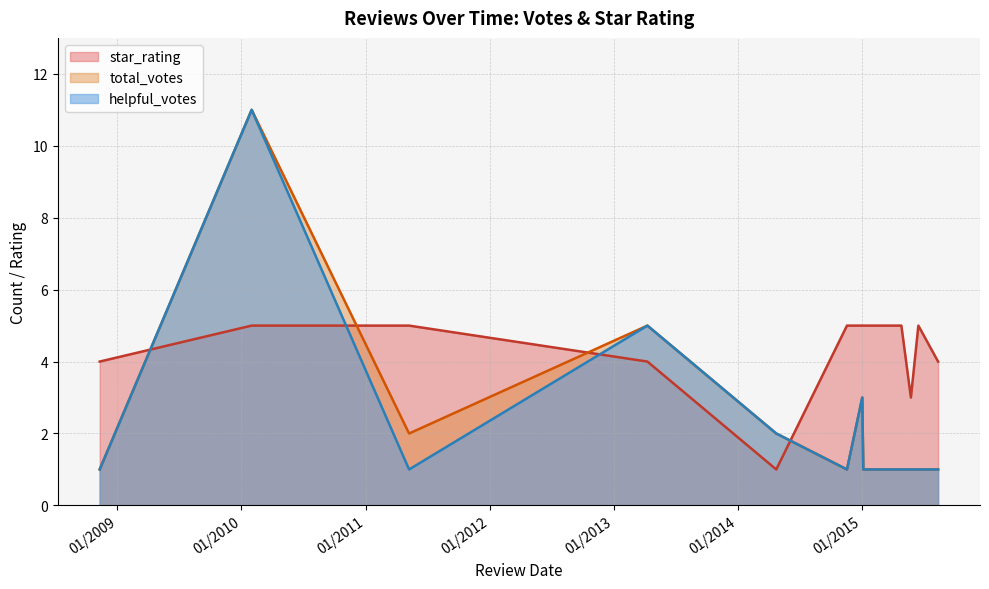

True or false: star_rating and helpful_votes intersect in this chart.

True